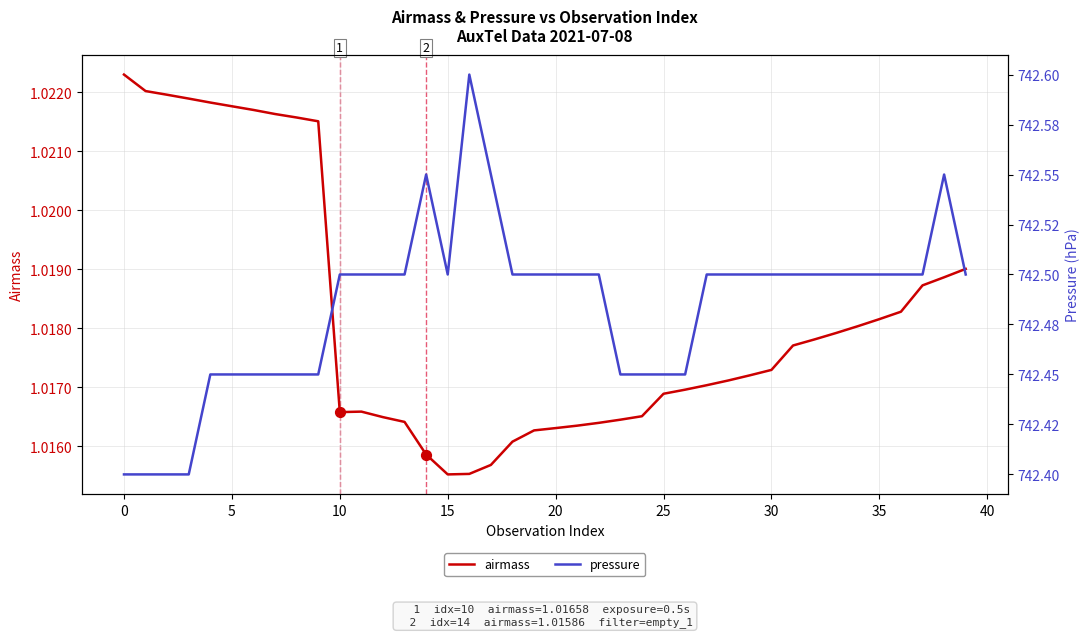

Which series has the widest spread of Y values?

pressure